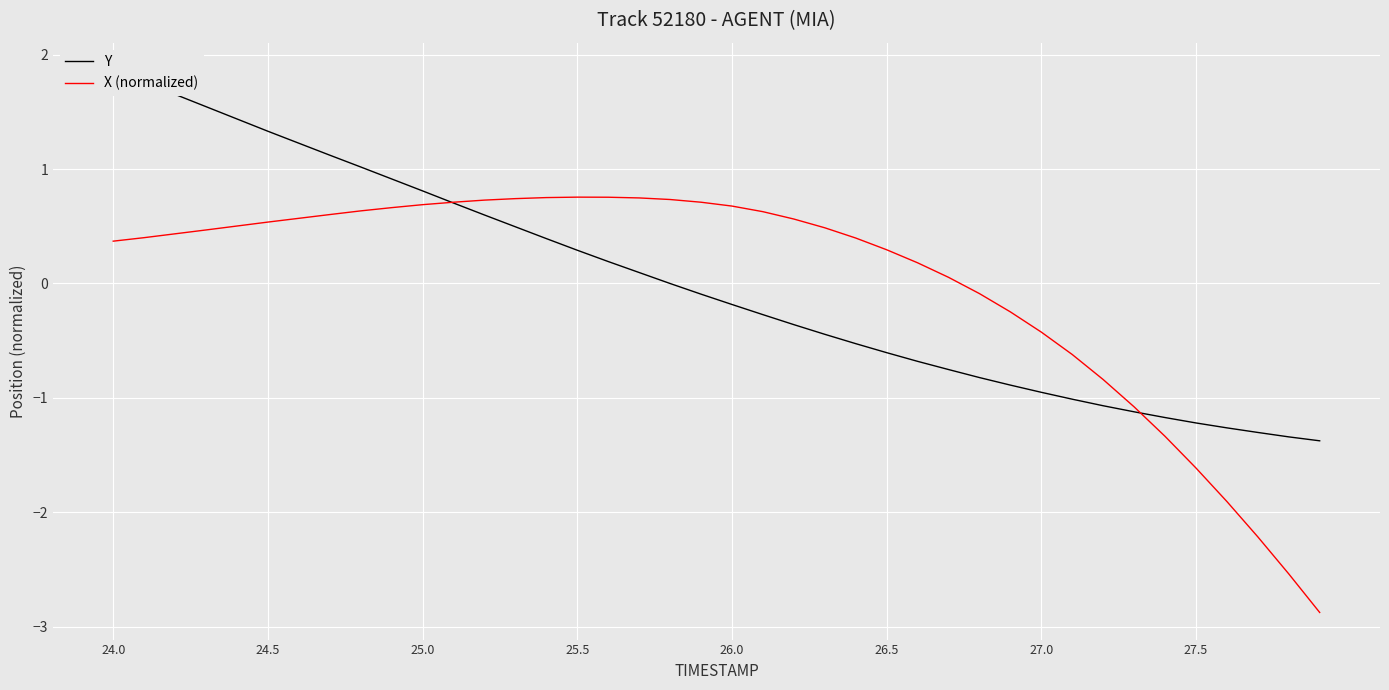

How many values in X (normalized) are above zero?

28